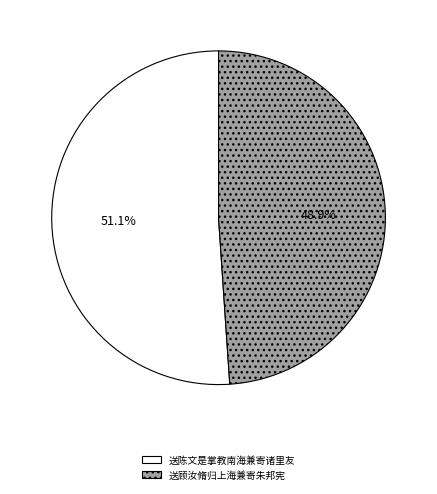

Which has a higher value, 送顾汝脩归上海兼寄朱邦宪 or 送陈文是掌教南海兼寄诸里友?

送陈文是掌教南海兼寄诸里友